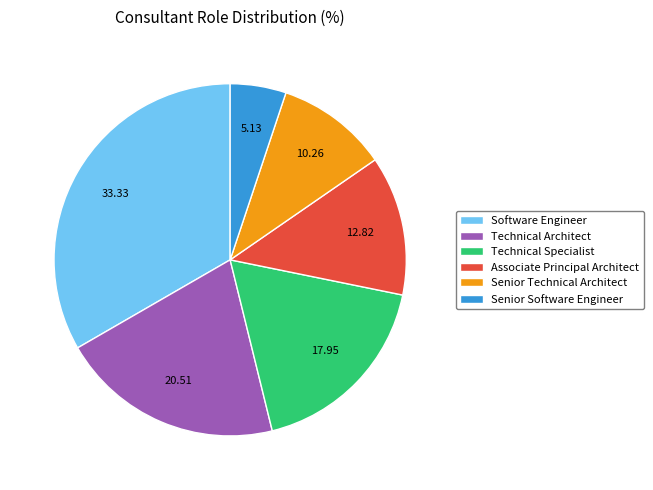

Which category has the biggest portion of the pie?

Software Engineer